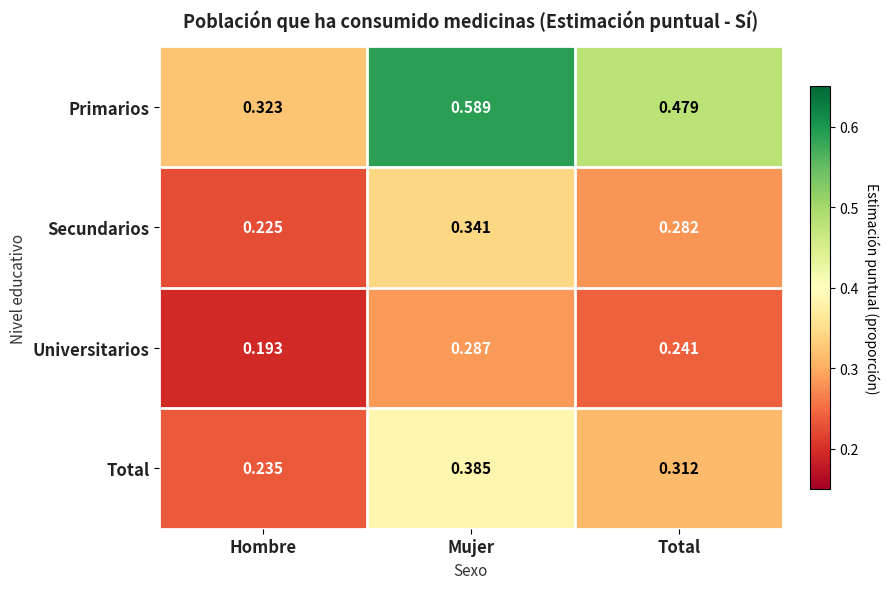

Rank the series by their maximum value, from highest to lowest.

Primarios, Total, Secundarios, Universitarios